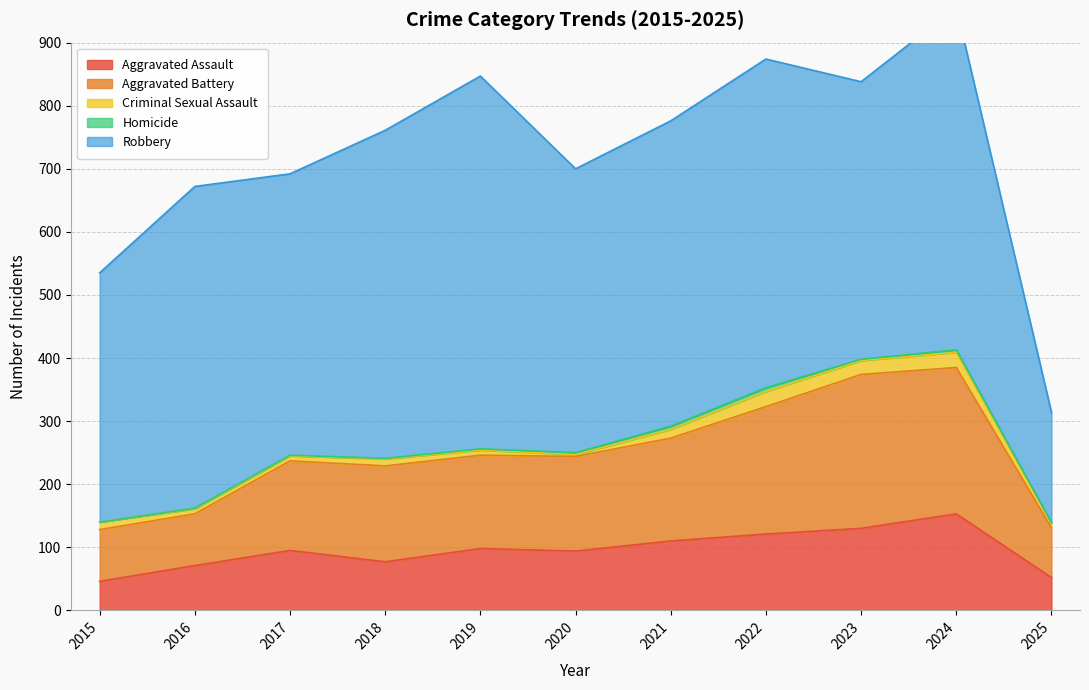

What is the value of the Aggravated Assault point at the 3rd from the left?

95